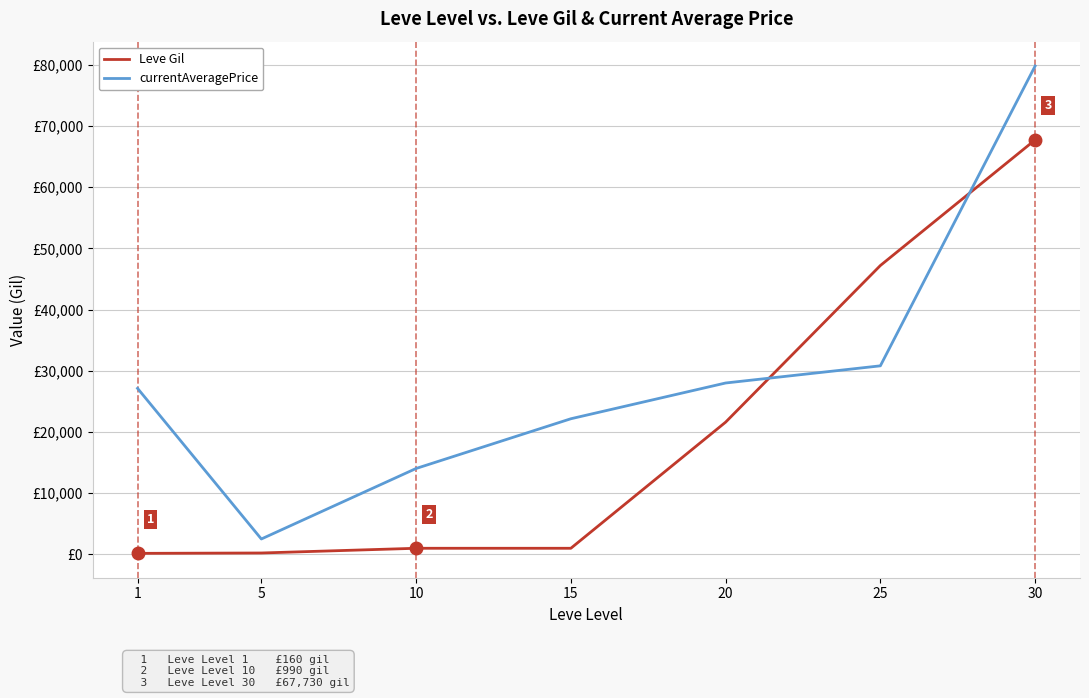

What is the approximate value of currentAveragePrice at 20?

28000